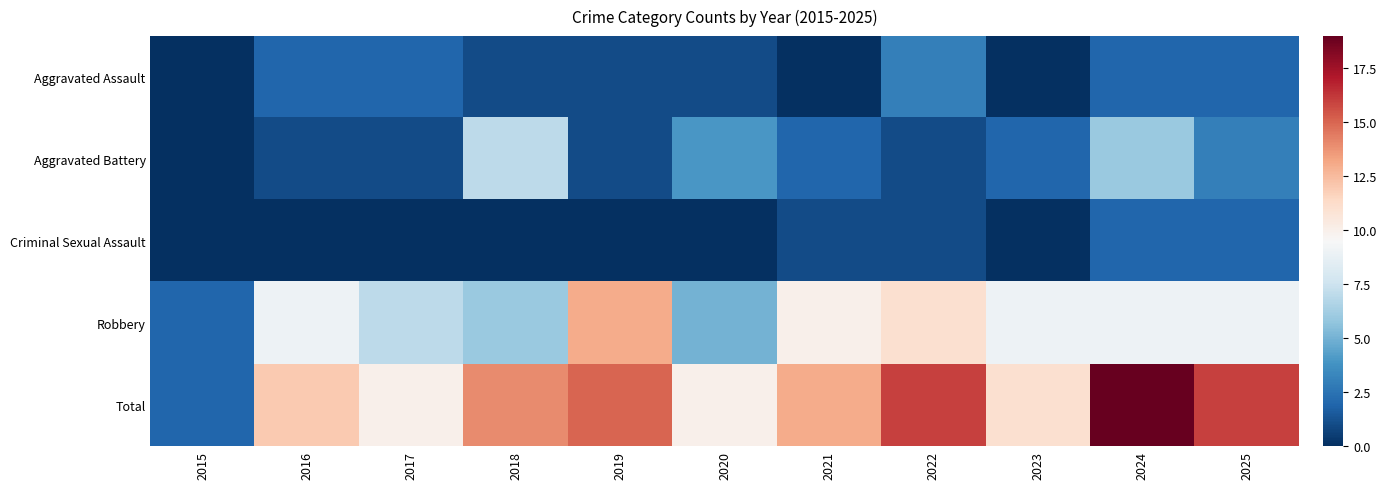

At which category is the sum across all series the highest?

2024